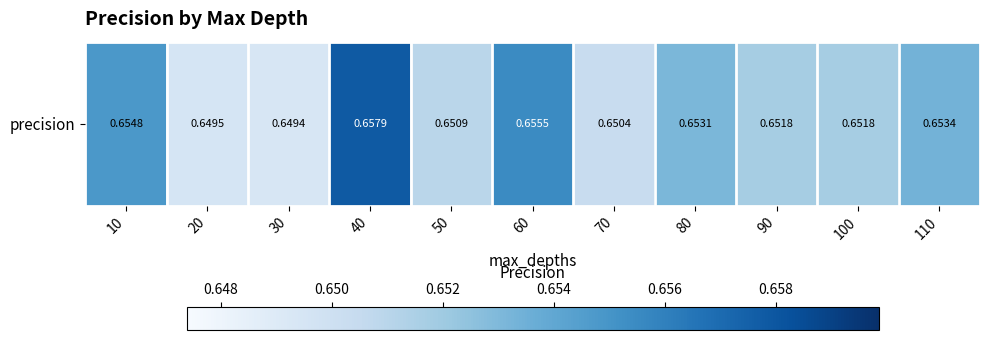

What is the greatest value displayed?

0.7